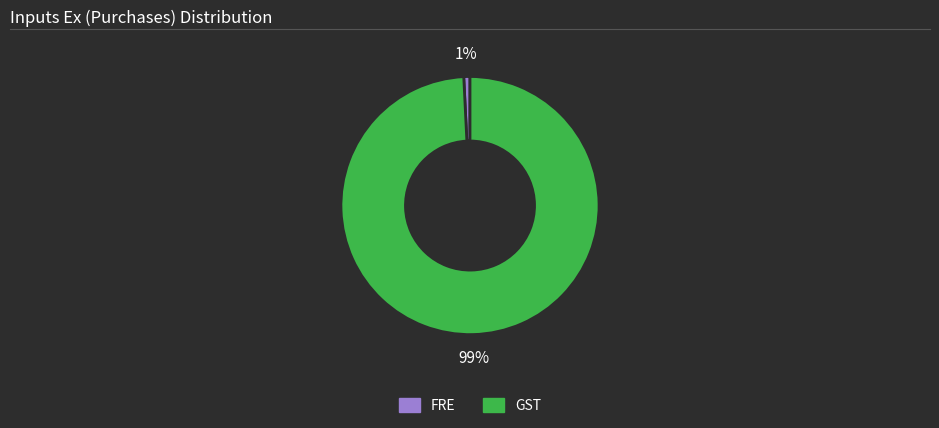

To the nearest percent, what is the difference between the largest and smallest slice percentages?

98%